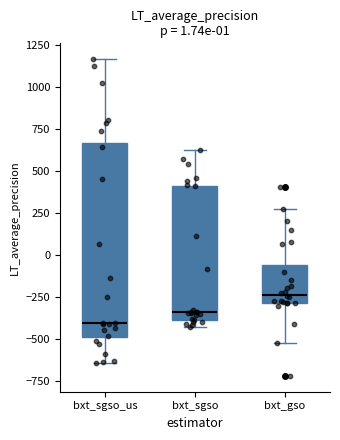

Which box is the tallest, from its lower edge to its upper edge?

bxt_sgso_us